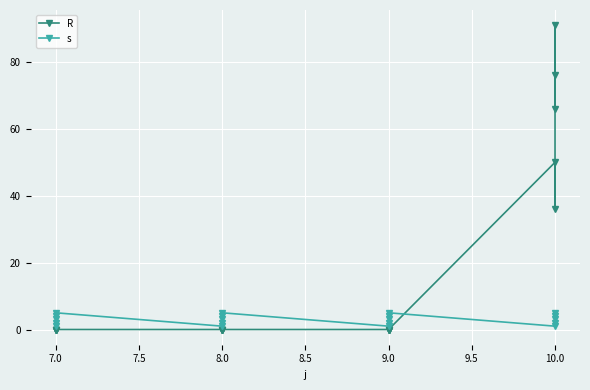

What are all the series names shown in the legend?

R, s